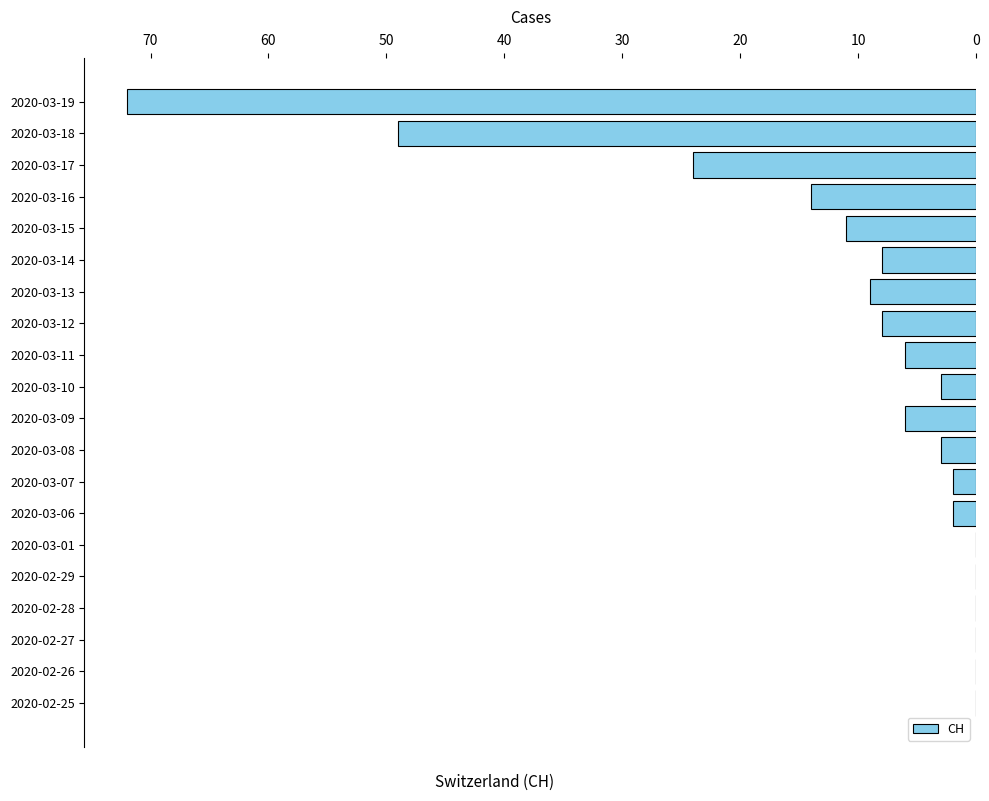

What is the change in value from 2020-03-18 to 2020-03-19?

+23